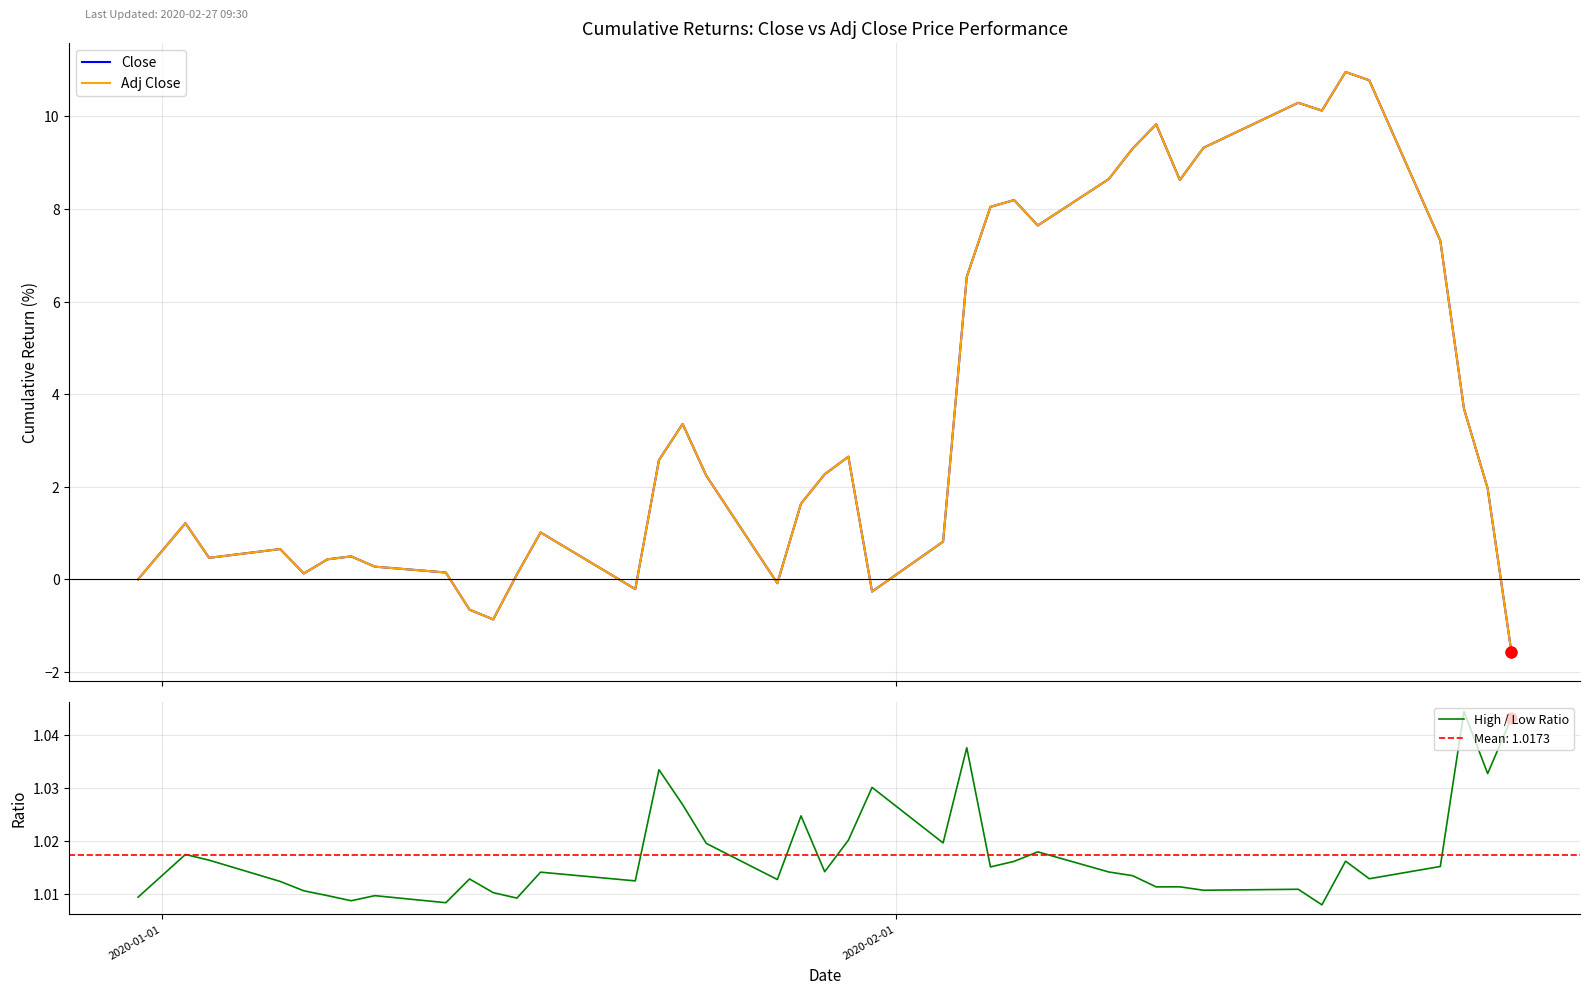

What is the maximum value for Close?

11.0